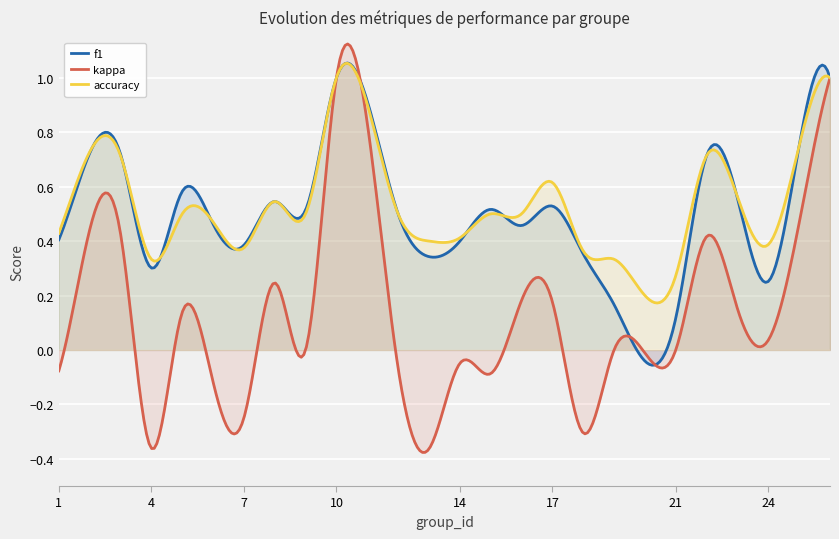

Which series has the largest range (max minus min)?

kappa